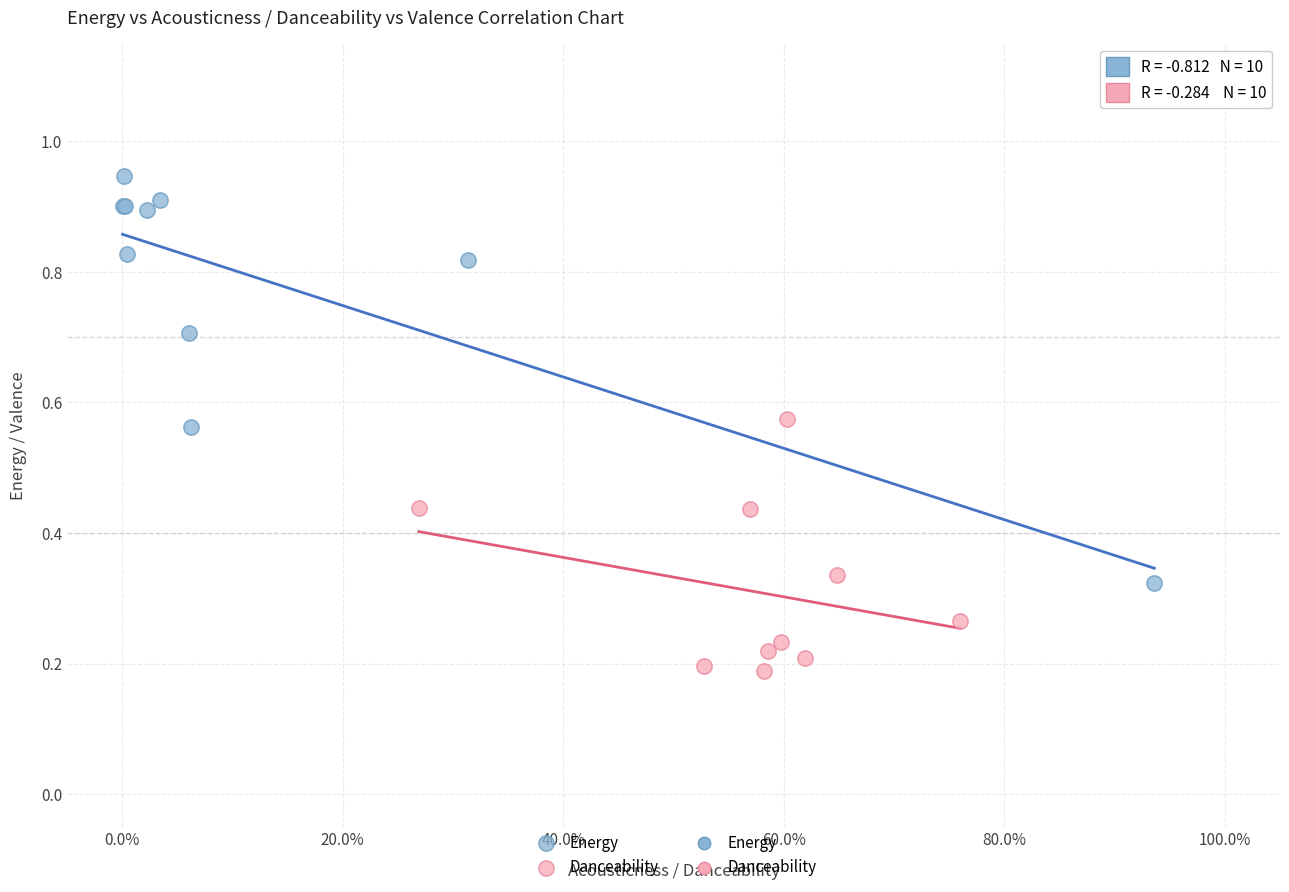

Which series has the widest spread of Y values?

Energy